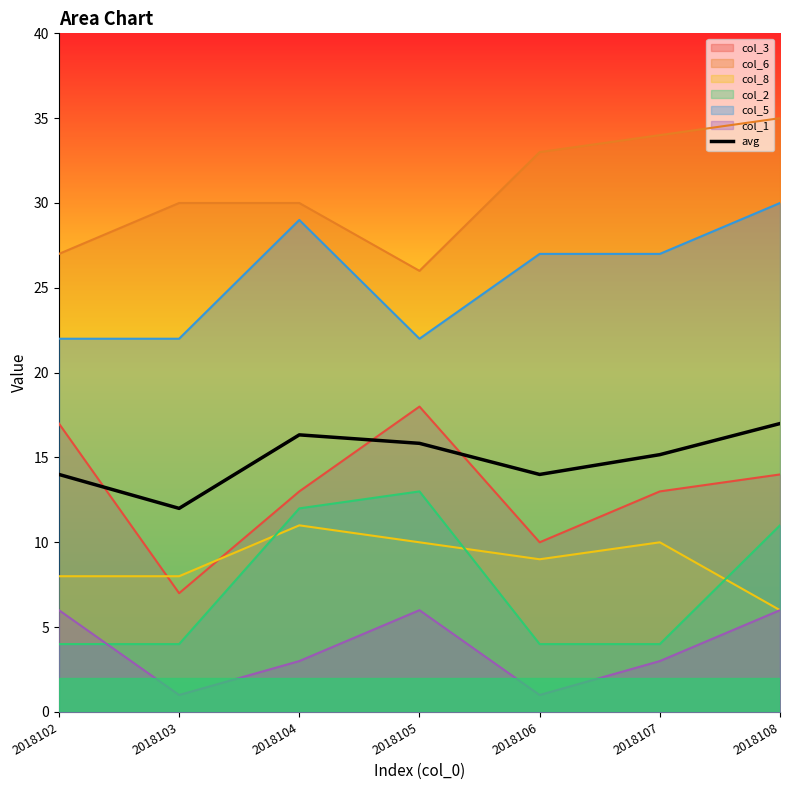

True or false: the data has more than 2 interior local peaks.

False